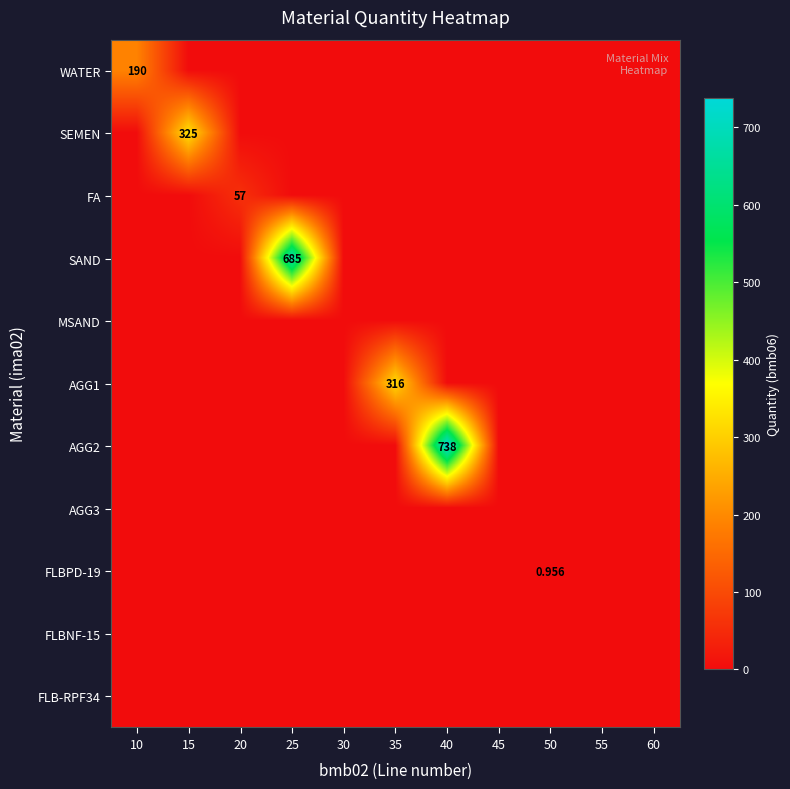

Count the number of categories in the chart.

11